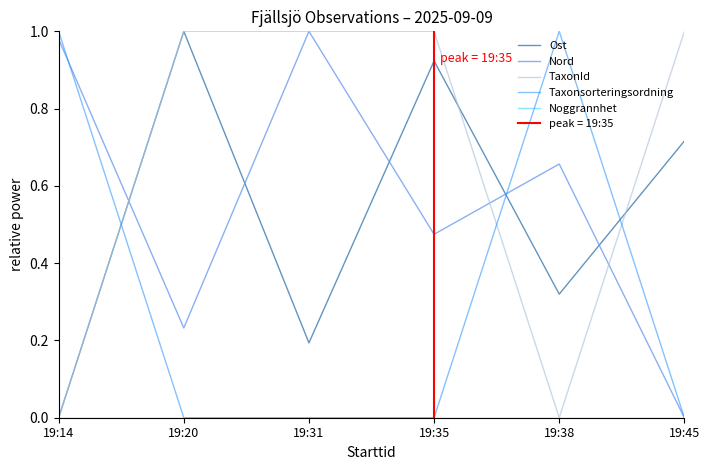

Between 19:20 and 19:38, which is larger?

19:20